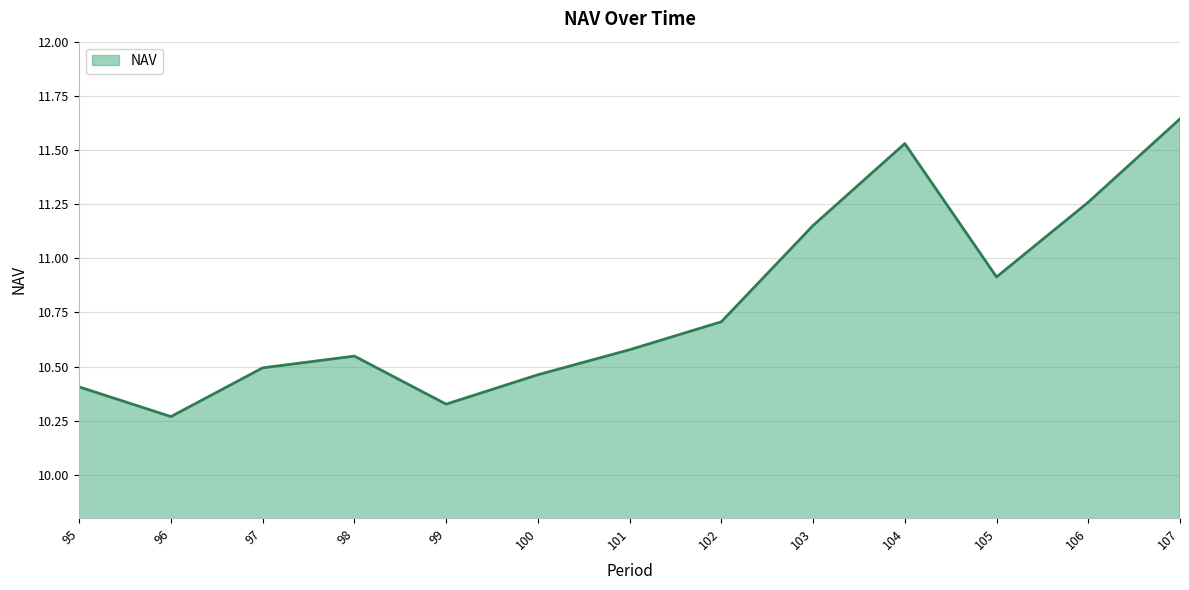

Which label corresponds to the smallest value in the chart?

96